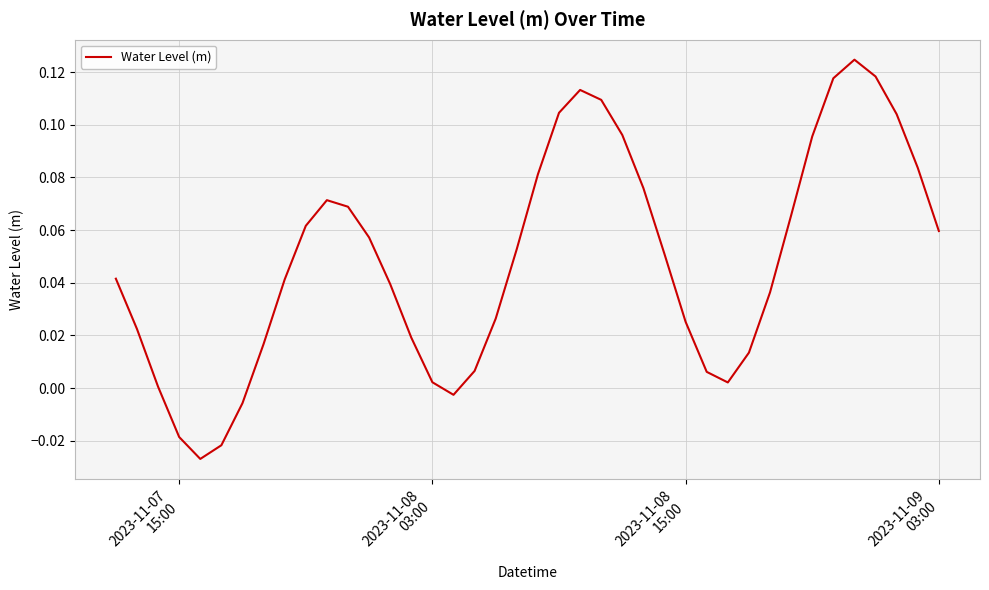

How many lines are shown in the chart?

1